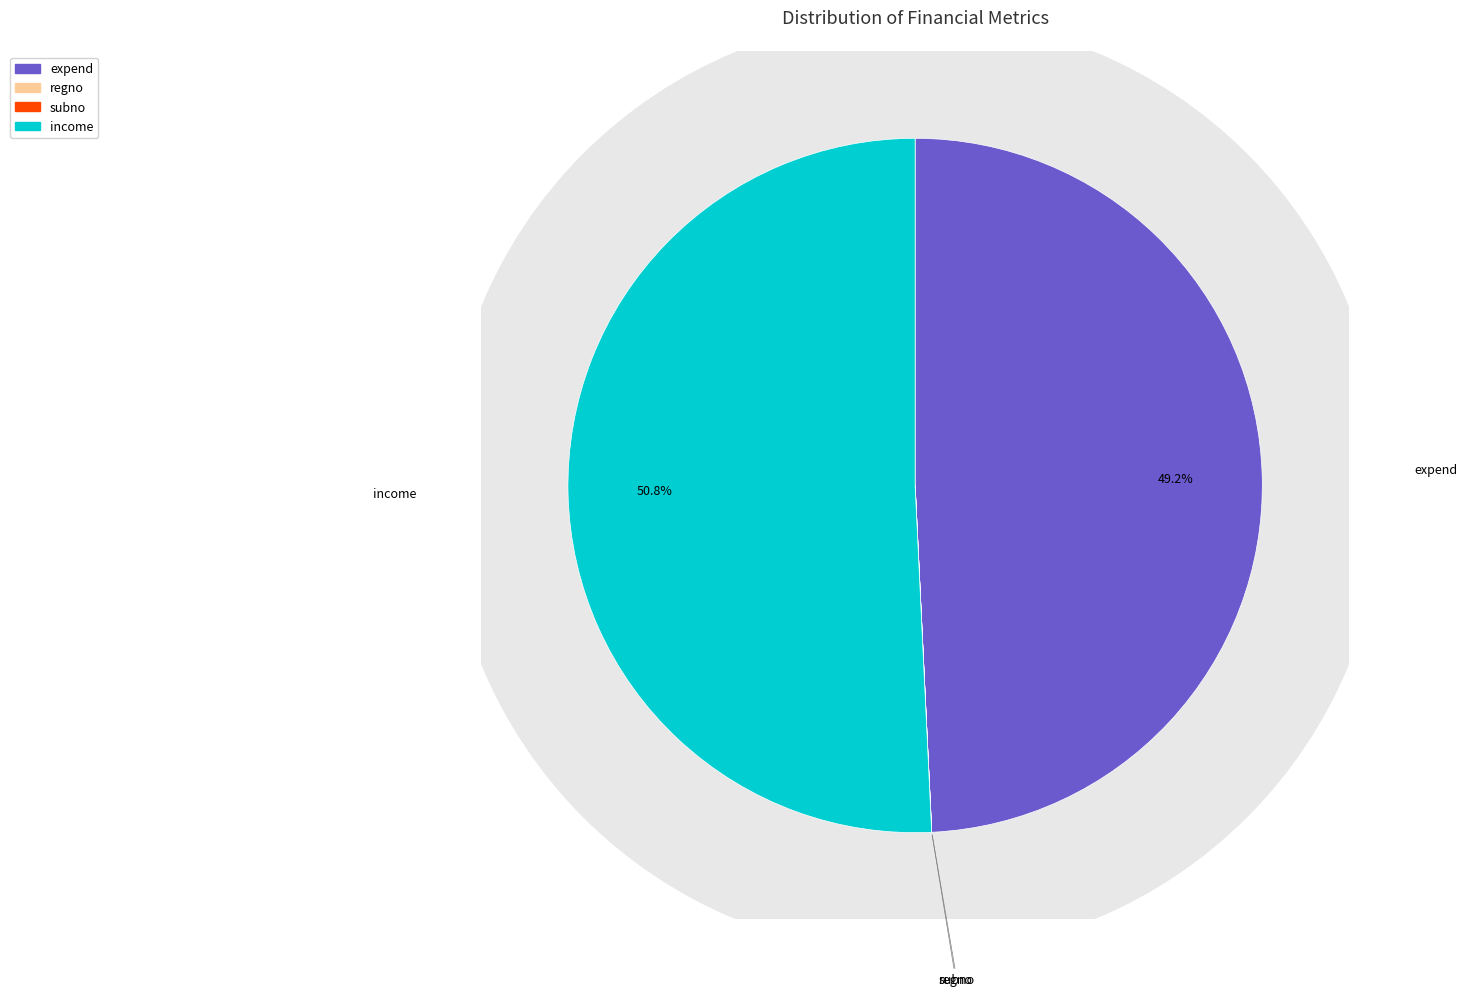

How many segments does this pie chart have?

4